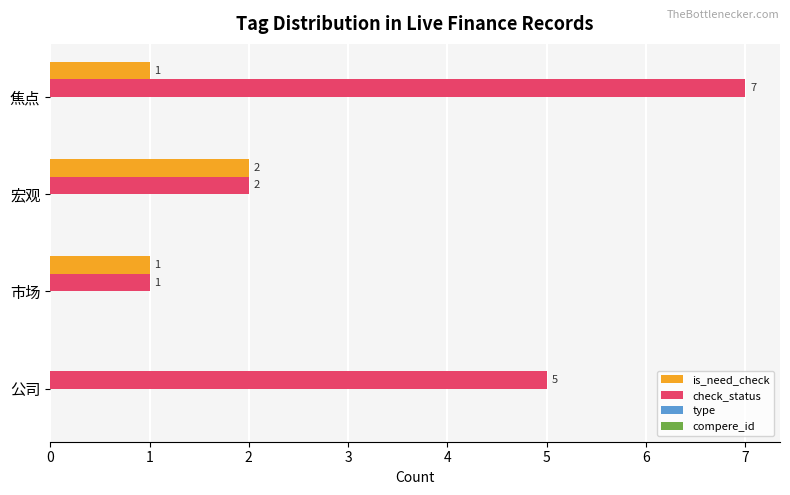

What is the sum of all is_need_check values?

4